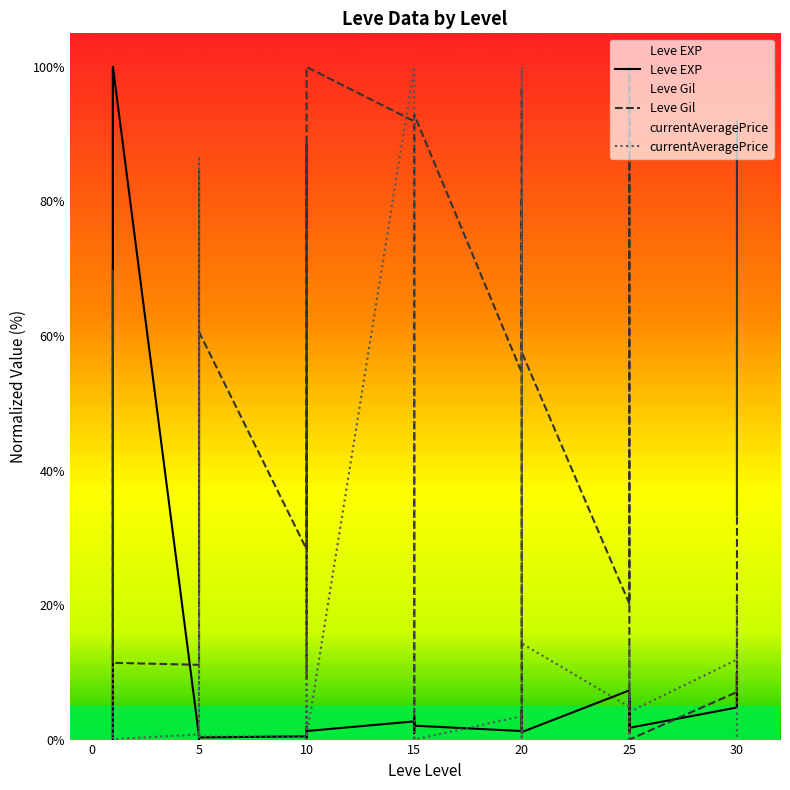

List the series in order of their peak value, highest first.

Leve EXP, Leve Gil, currentAveragePrice